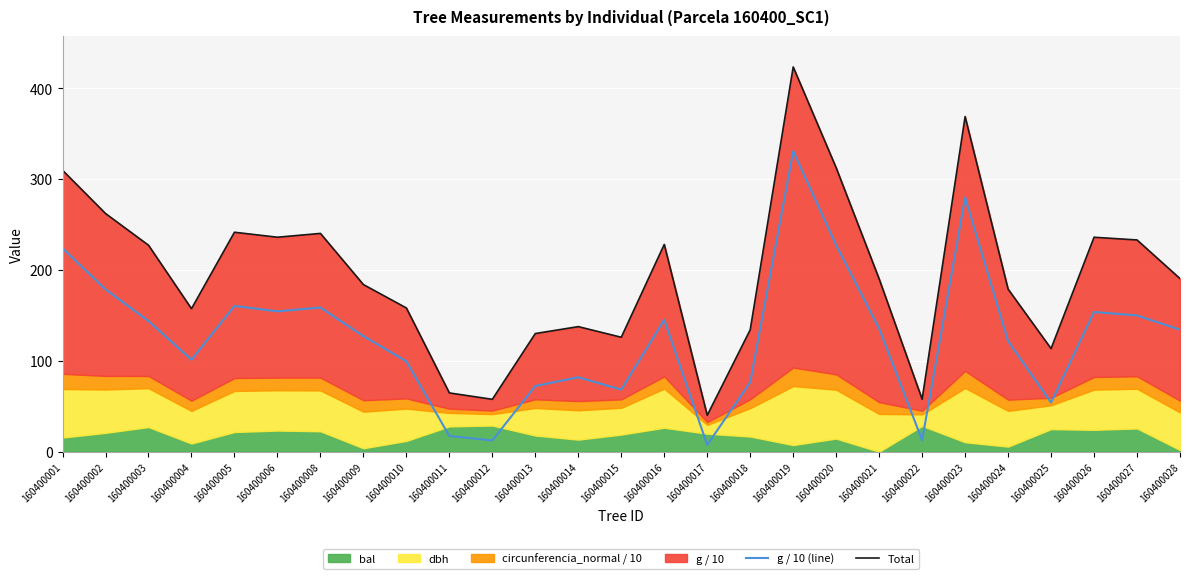

What is the total value across all series at 160400004?

258.6